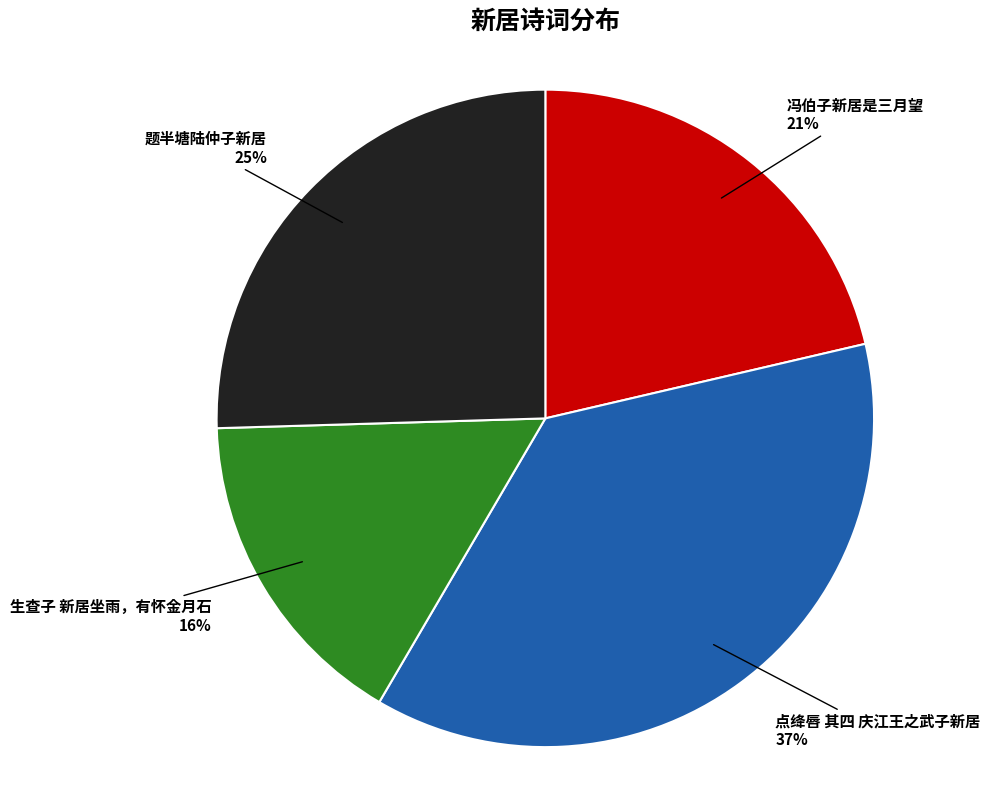

The 点绛唇 其四 庆江王之武子新居 slice represents 43% of the pie. True or false?

False